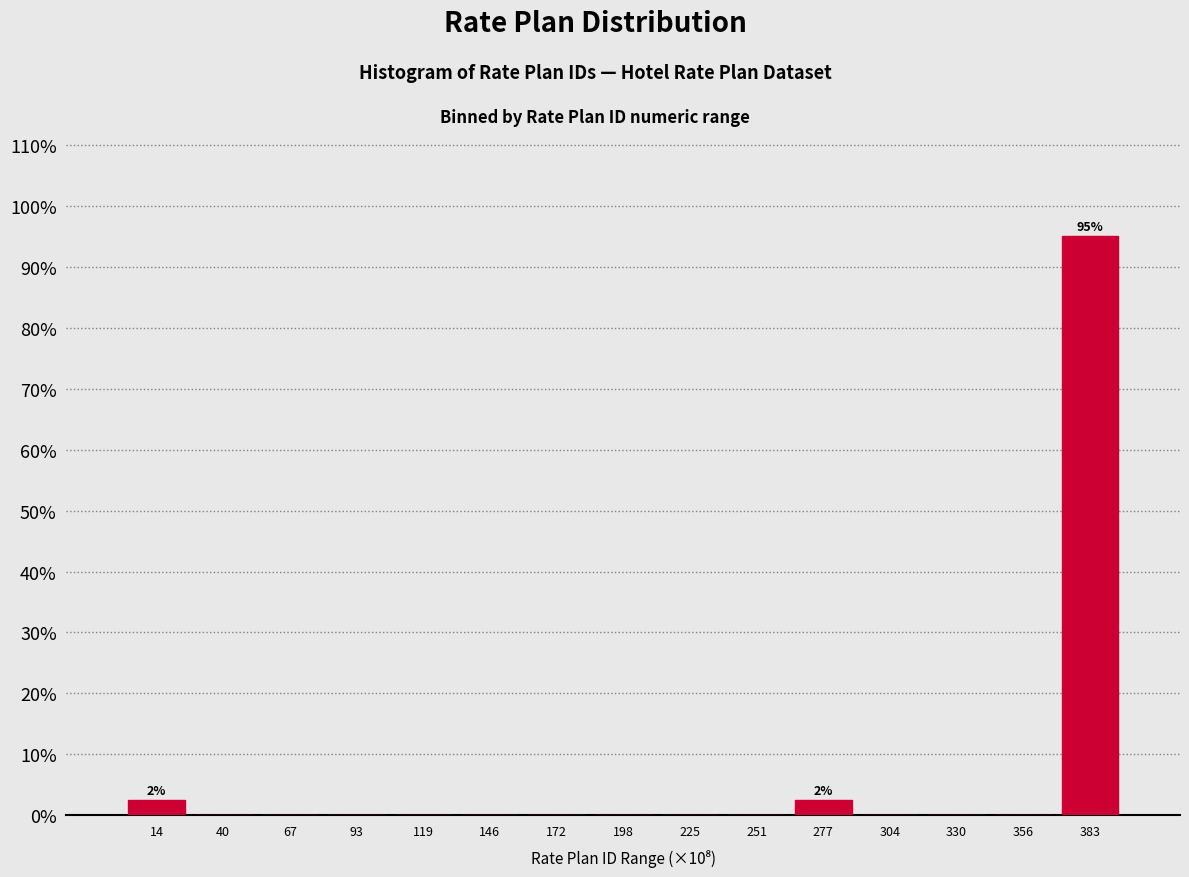

Reading right to left, what are all the values shown in this chart?

383=95.0	356=0.0	330=0.0	304=0.0	277=2.5	251=0.0	225=0.0	198=0.0	172=0.0	146=0.0	119=0.0	93=0.0	67=0.0	40=0.0	14=2.5